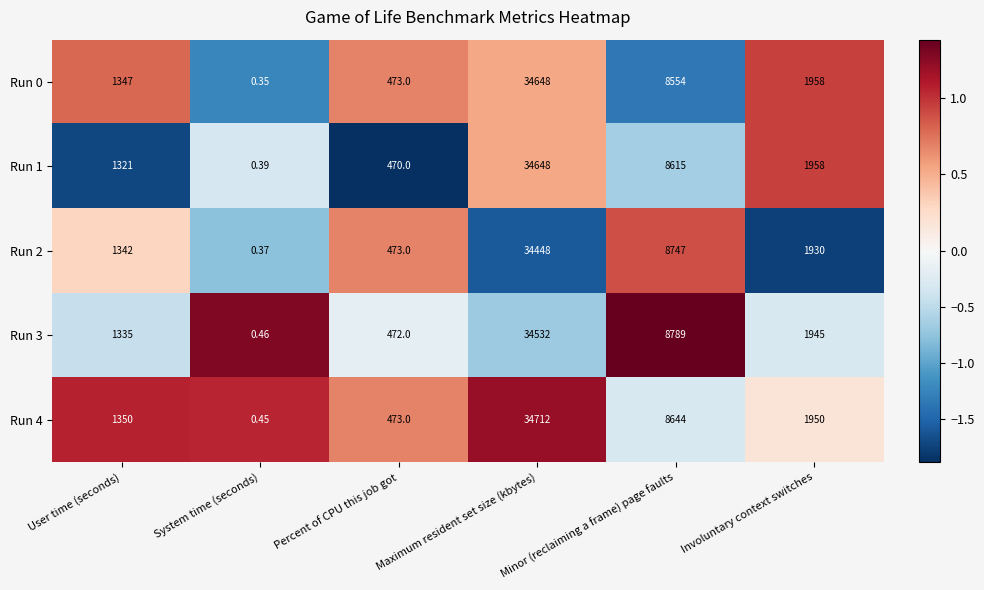

Which category has the highest value across all series?

Maximum resident set size (kbytes)